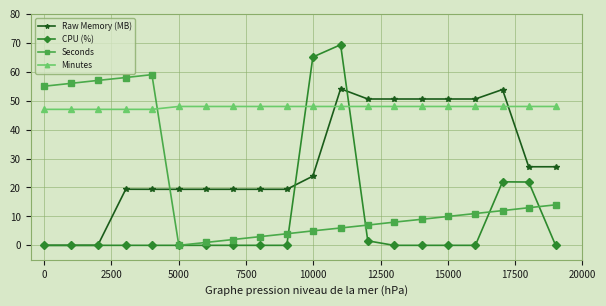

List the series in order of their peak value, lowest first.

Minutes, Raw Memory (MB), Seconds, CPU (%)